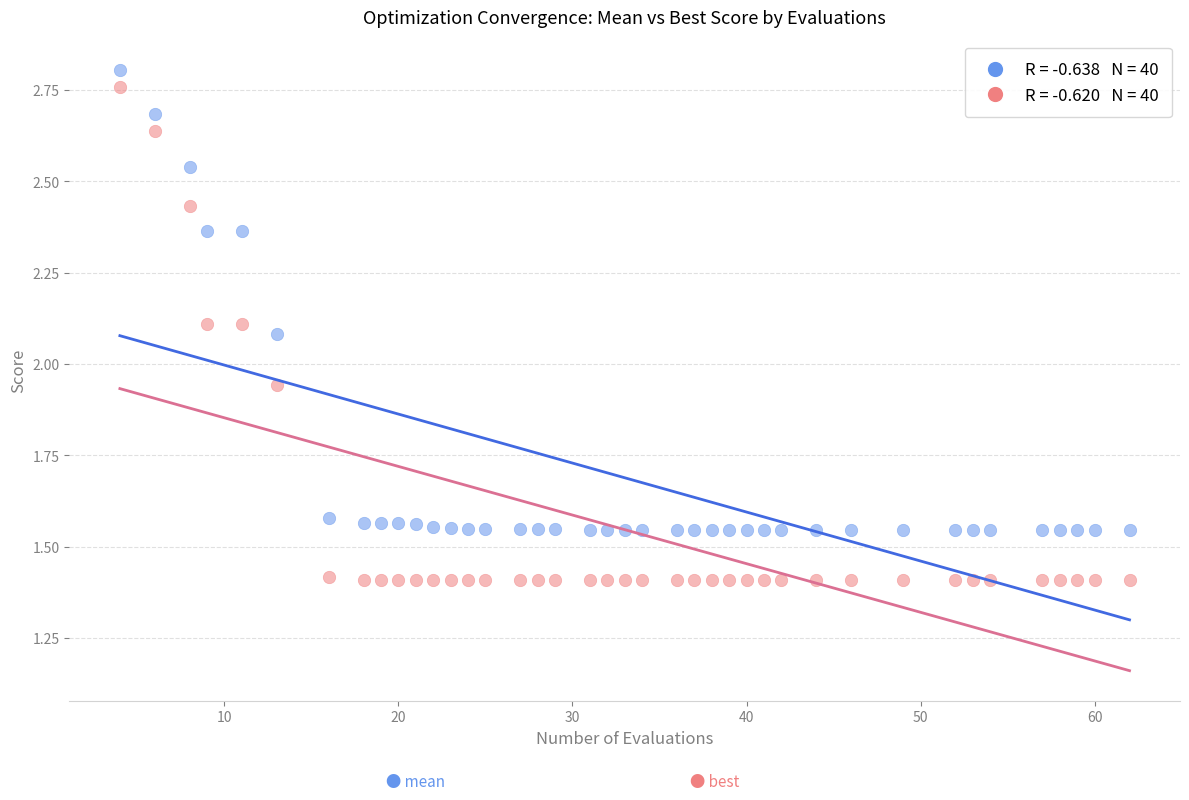

Across all data points, what is the range of X values (max minus min)?

58.0